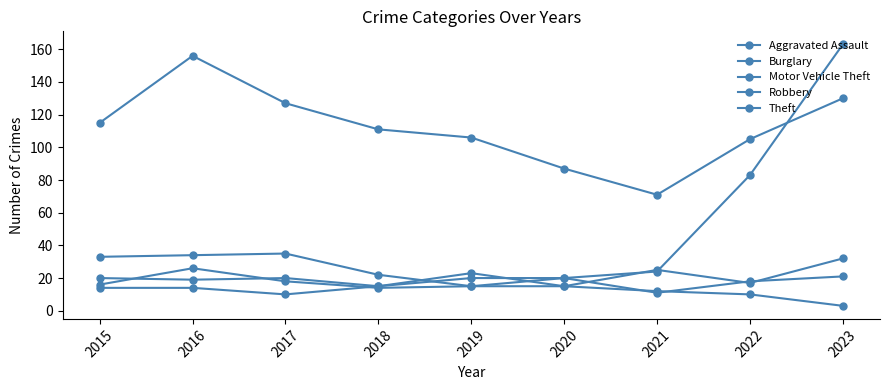

Is this an area chart (filled region under the line)?

No